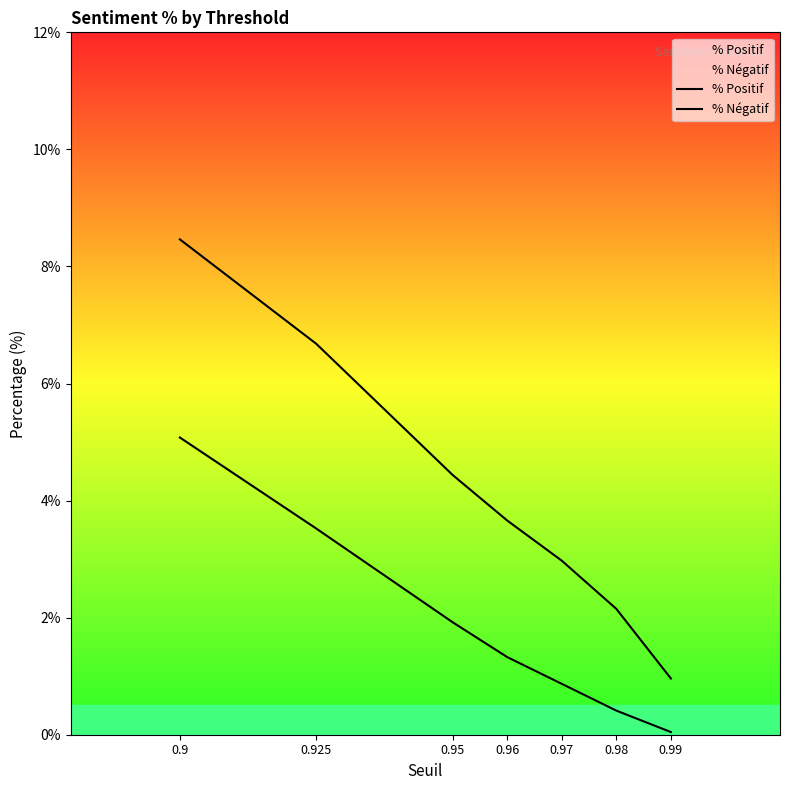

True or false: % Positif and % Négatif cross at least once.

False